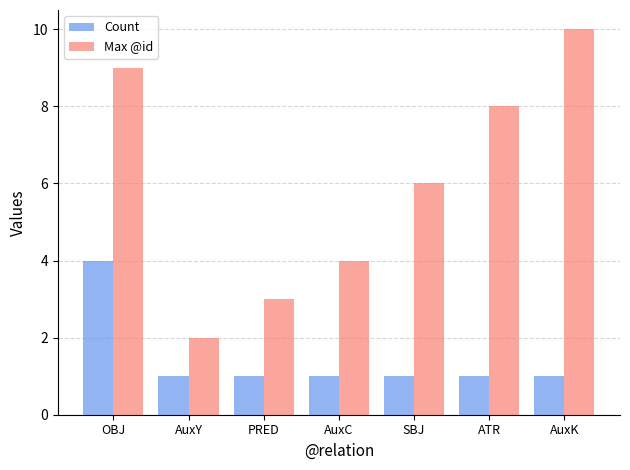

How many bars are there in each group?

2